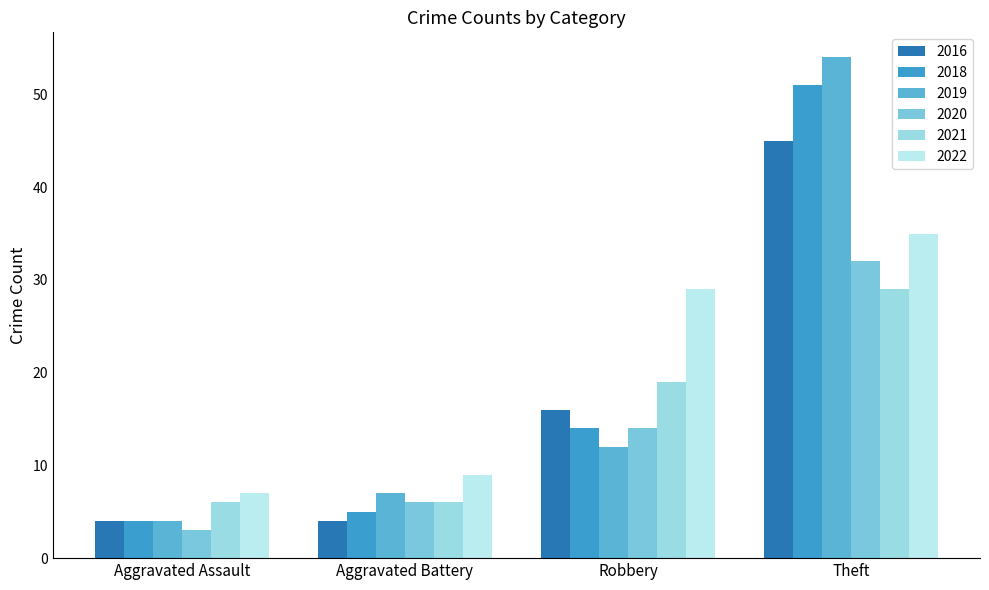

How many groups of bars are there?

4